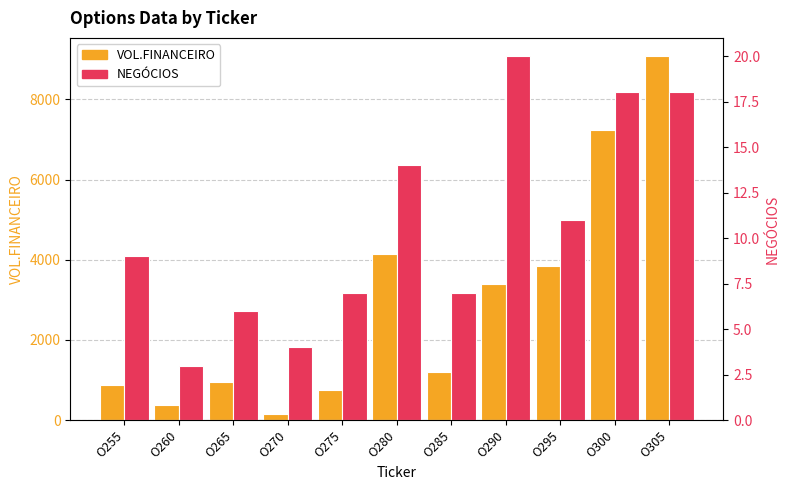

Are the bars grouped side by side (vs. stacked)?

Yes